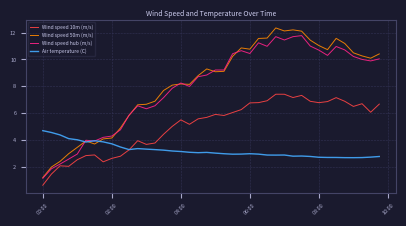

What is the minimum value for Wind speed 50m (m/s)?

1.2